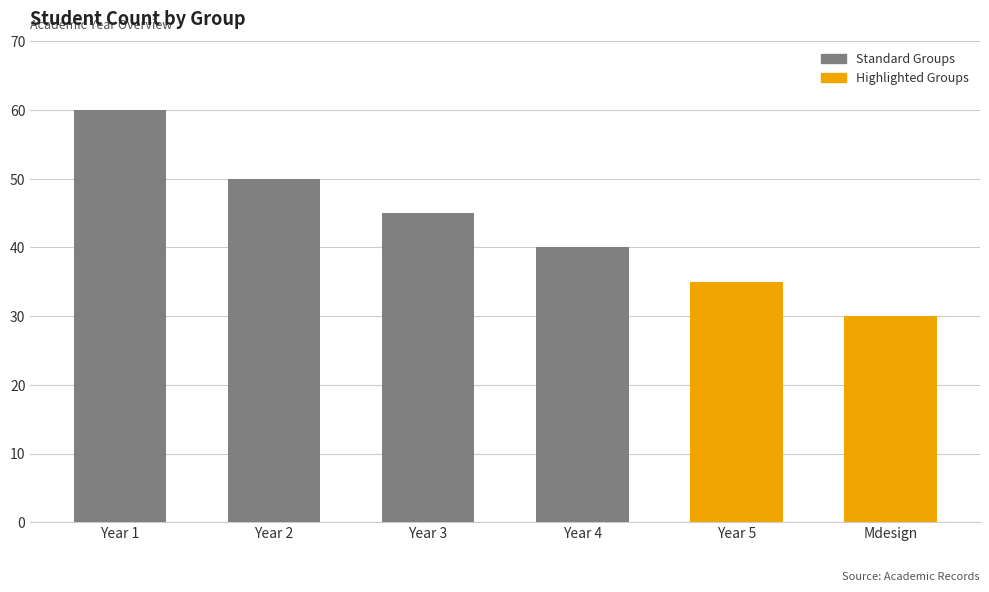

What is the change in value from Year 2 to Year 3?

-5